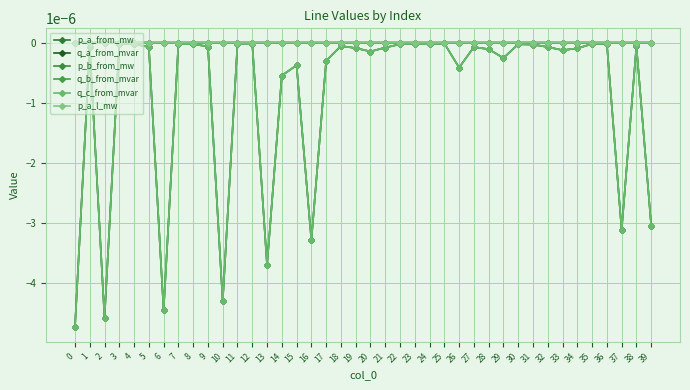

The q_a_from_mvar series shows -0.0 at 13. True or false?

True